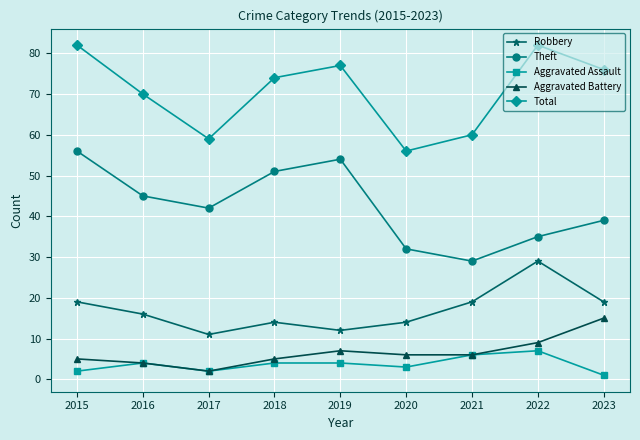

The Theft series shows 14 at 2017. True or false?

False